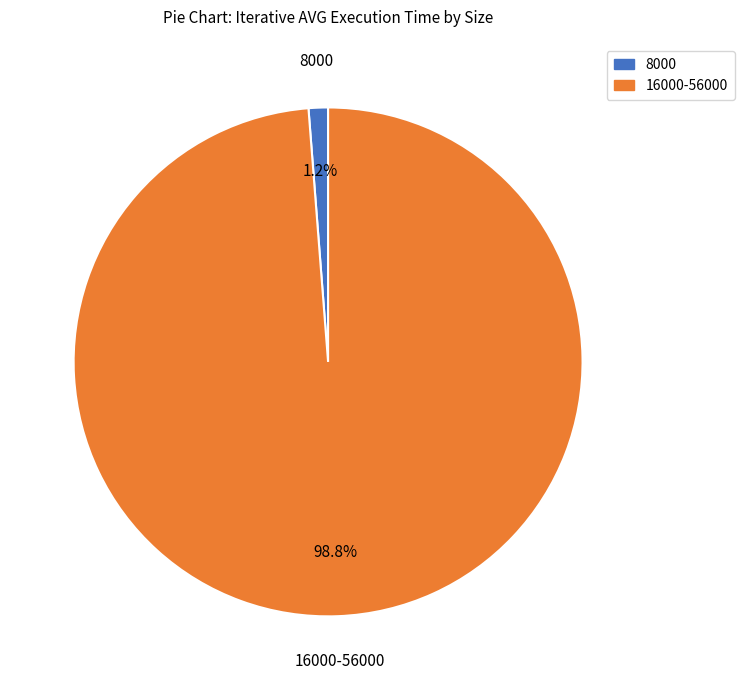

Does any single category account for the majority?

Yes